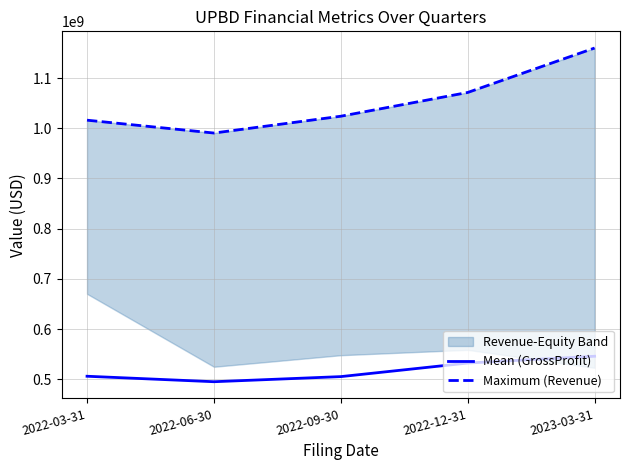

Count the number of categories in the chart.

5